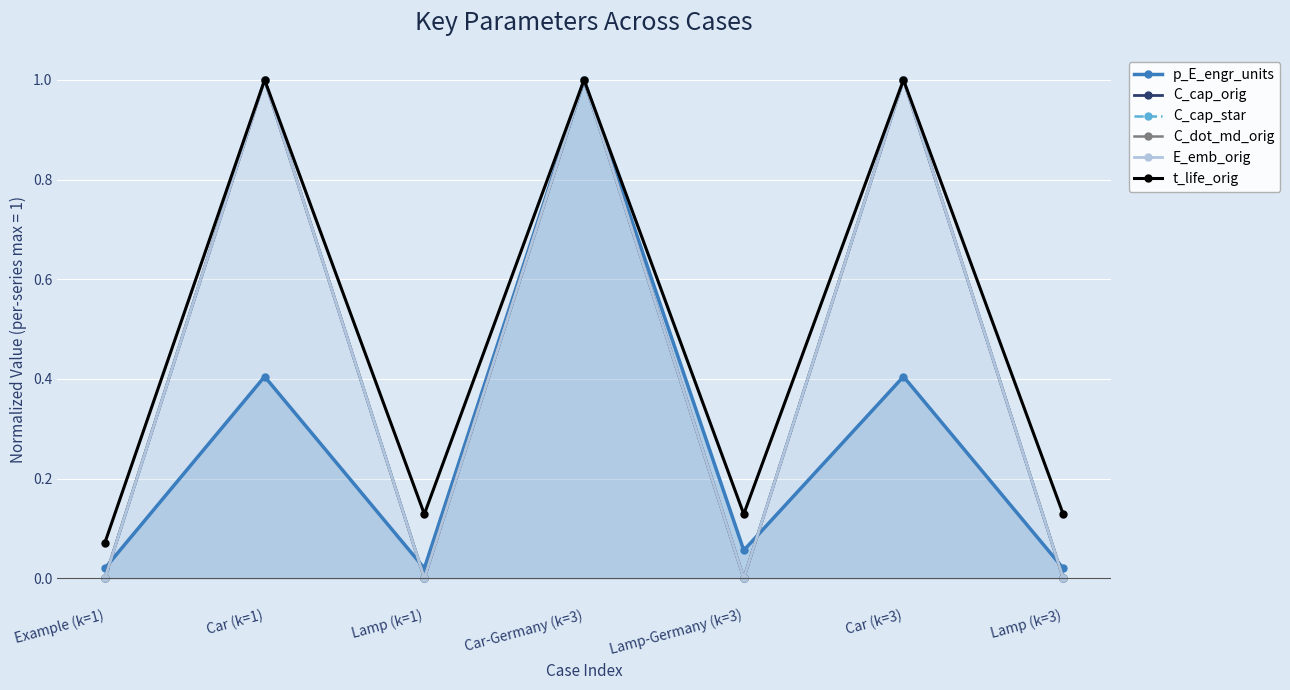

List the series in order of their peak value, lowest first.

p_E_engr_units, C_cap_orig, C_cap_star, C_dot_md_orig, E_emb_orig, t_life_orig